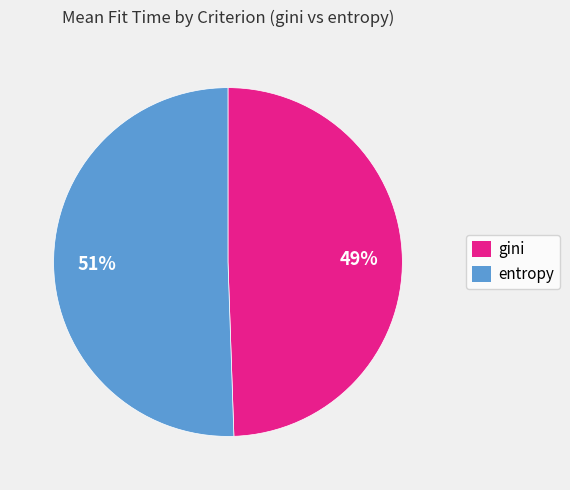

Is entropy the majority of the pie?

Yes